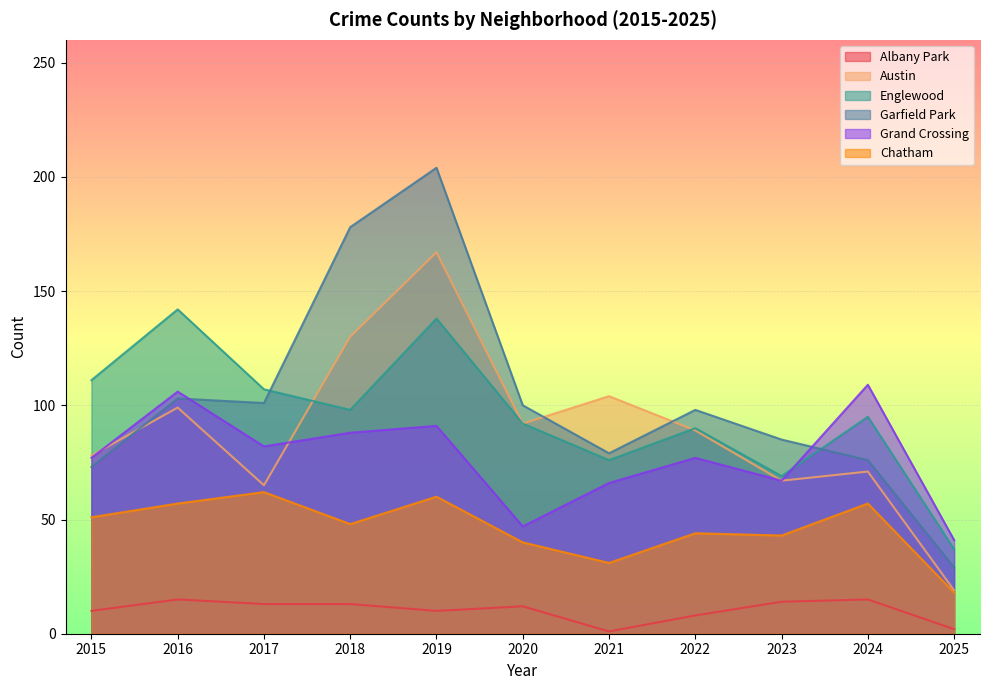

Is the value of Grand Crossing at 2015 greater than the value of Albany Park at 2022?

Yes